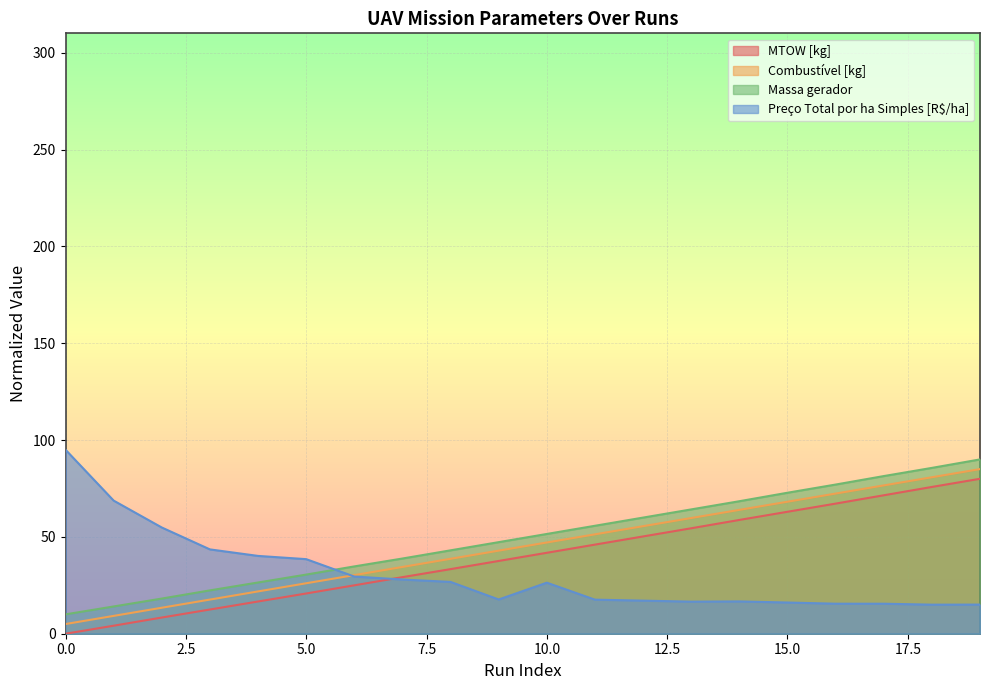

How many lines are shown in the chart?

4